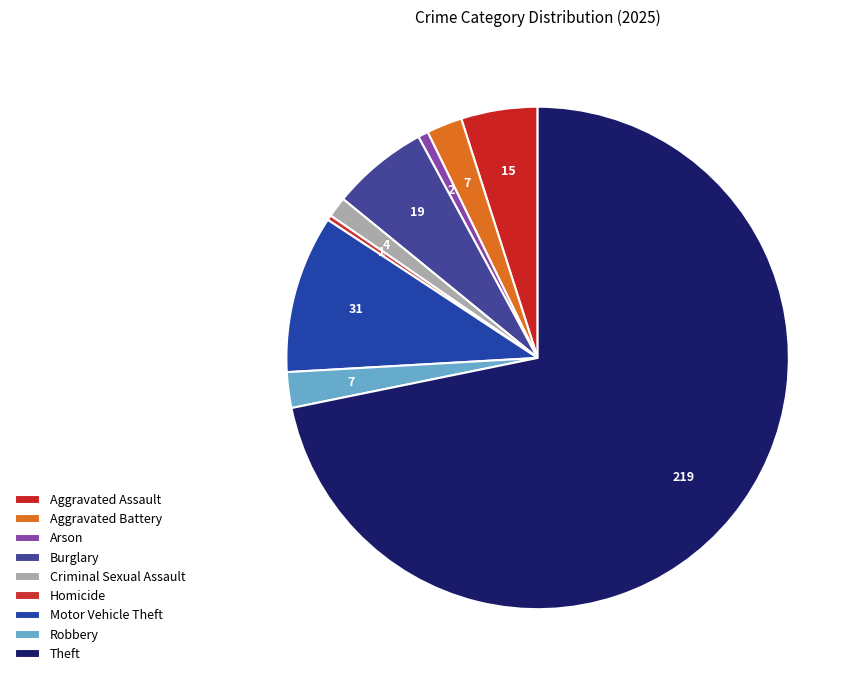

How many segments does this pie chart have?

9